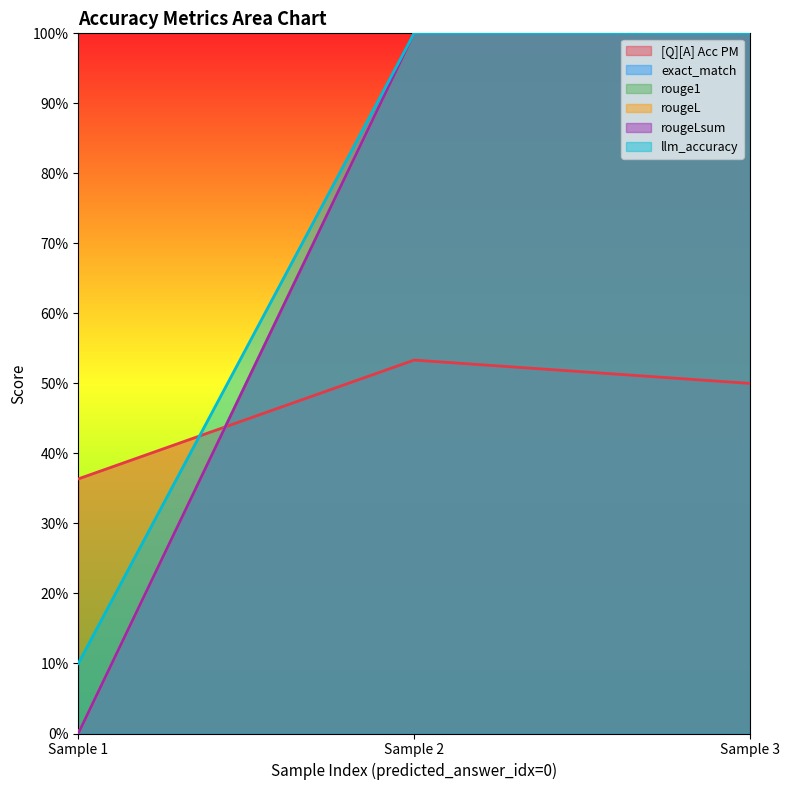

Reading left to right, extract all data points from this chart.

[Q][A] Acc PM: 0.4	0.5	0.5
exact_match: 0.0	1.0	1.0
rouge1: 0.0	1.0	1.0
rougeL: 0.0	1.0	1.0
rougeLsum: 0.0	1.0	1.0
llm_accuracy: 0.1	1.0	1.0